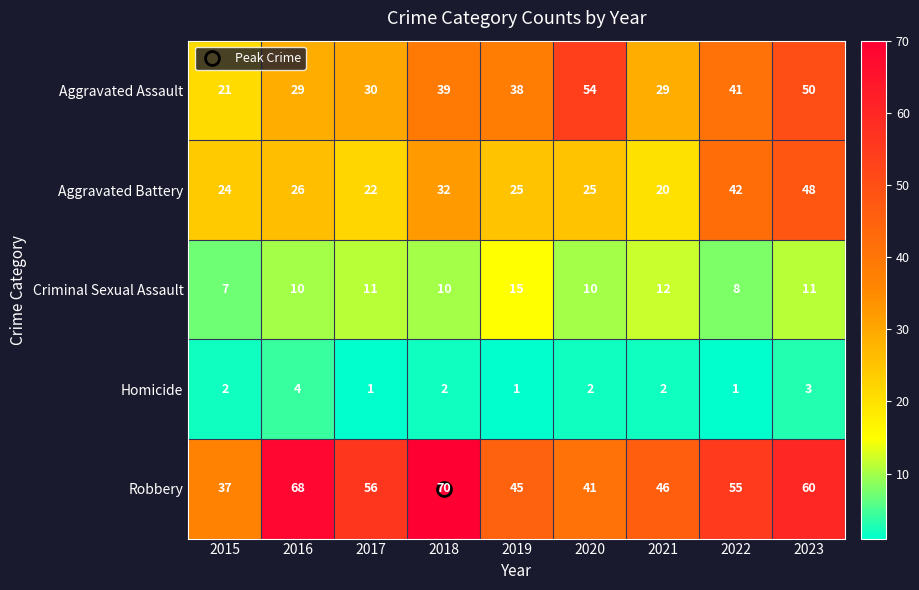

Where does the Aggravated Assault series first go above 38?

2018